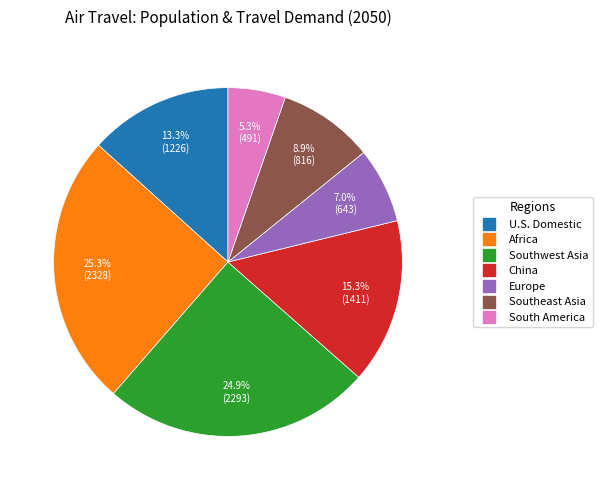

The South America slice represents 1% of the pie. True or false?

False